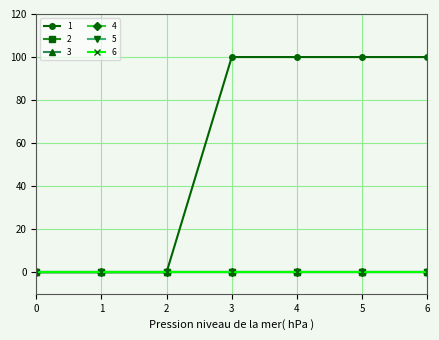

Which series has the largest total across all categories?

1